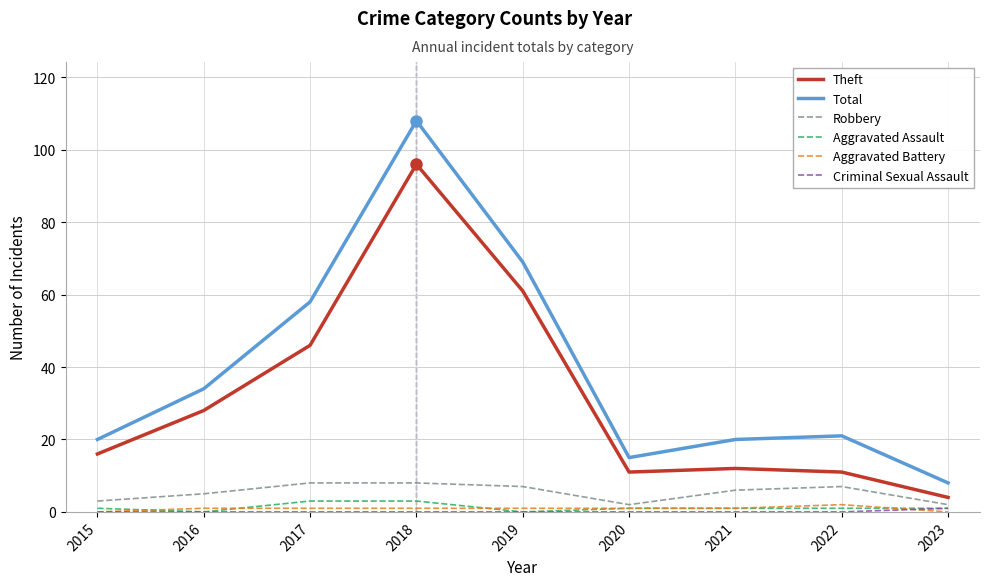

What is the greatest value displayed?

108